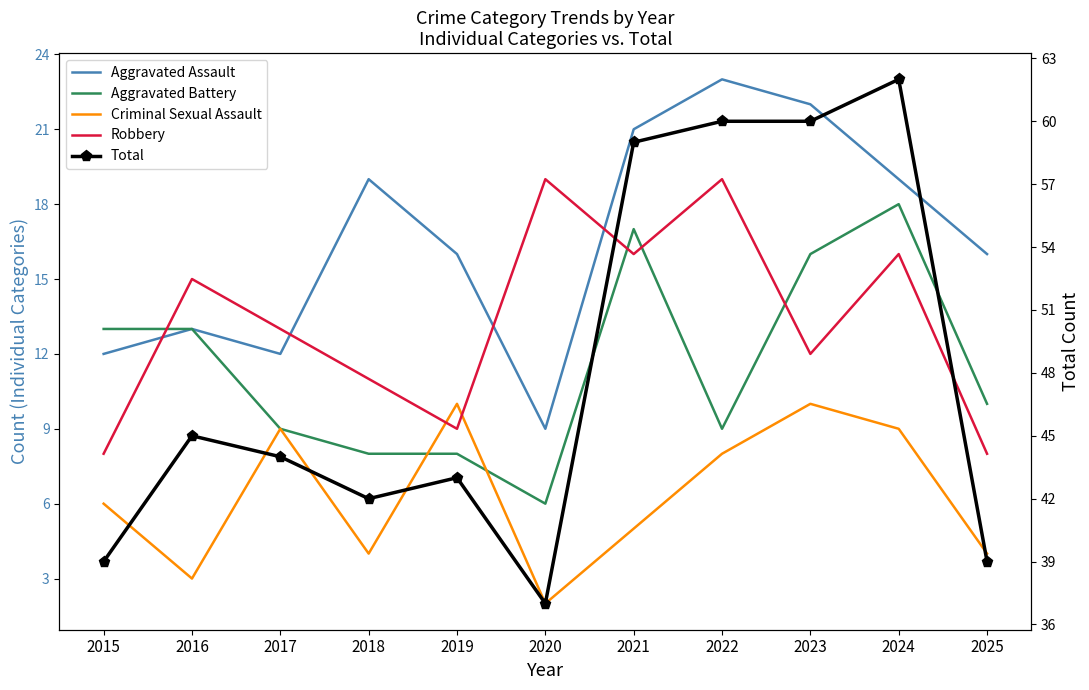

What is the difference between the Aggravated Assault values at 2018 and 2015?

7